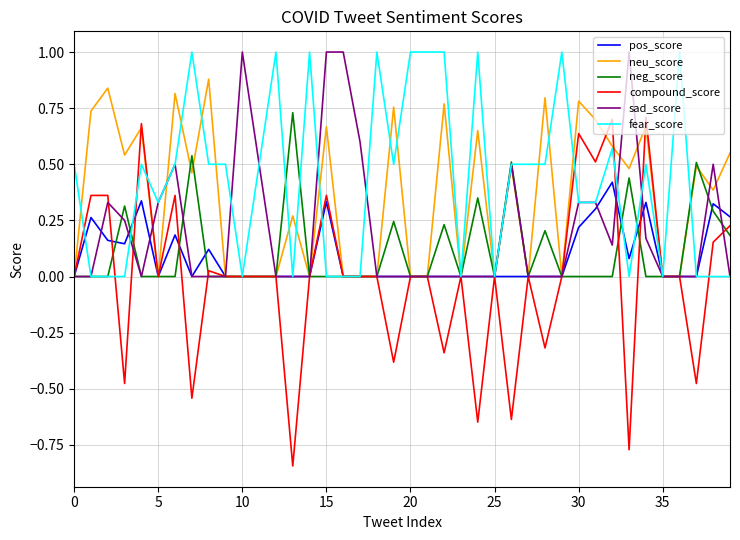

Which series has the largest range (max minus min)?

compound_score